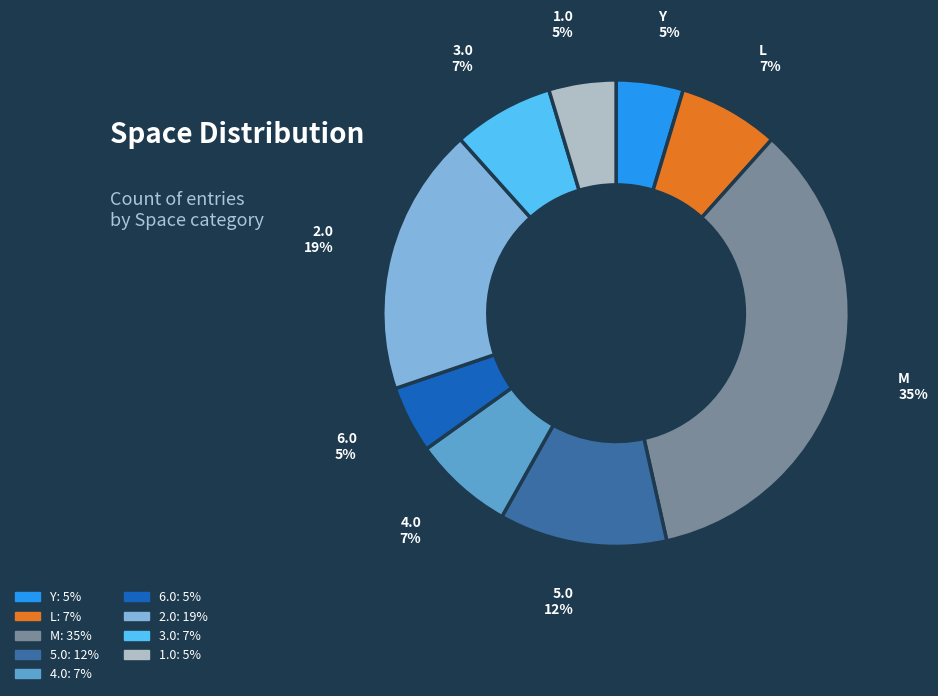

To the nearest percent, what percentage of the pie is 2.0?

19%